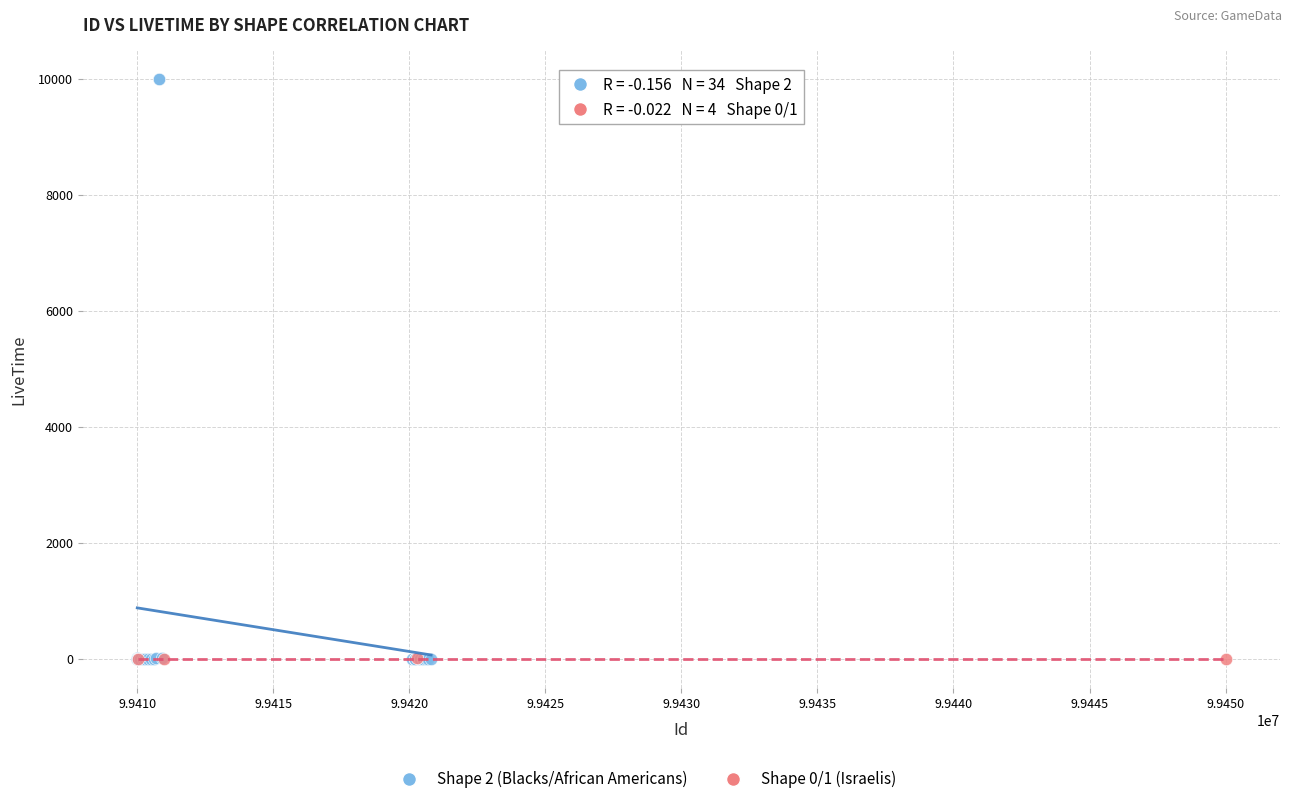

Which series contains the highest Y value?

Shape 2 (Blacks/African Americans)